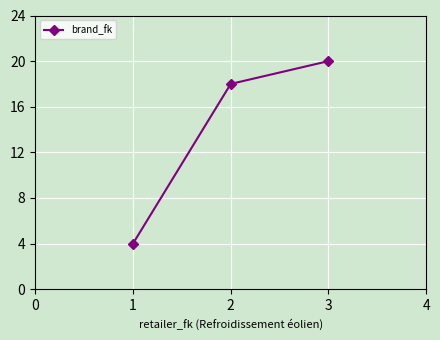

Rank the categories by value from highest to lowest.

3, 2, 1